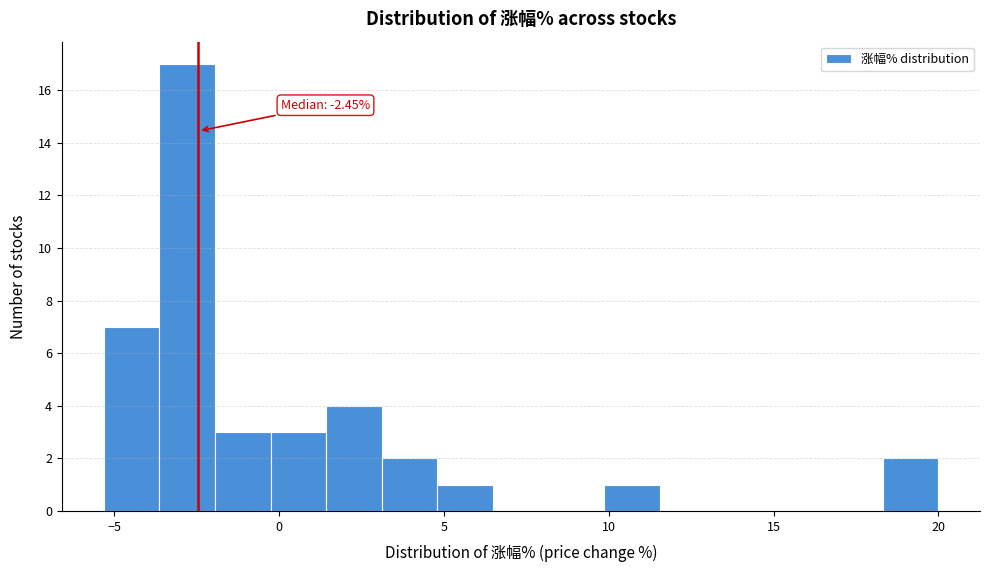

Around what value on the x-axis is the tallest bar? Give the approximate position of its centre, as read against the axis.

-3.0